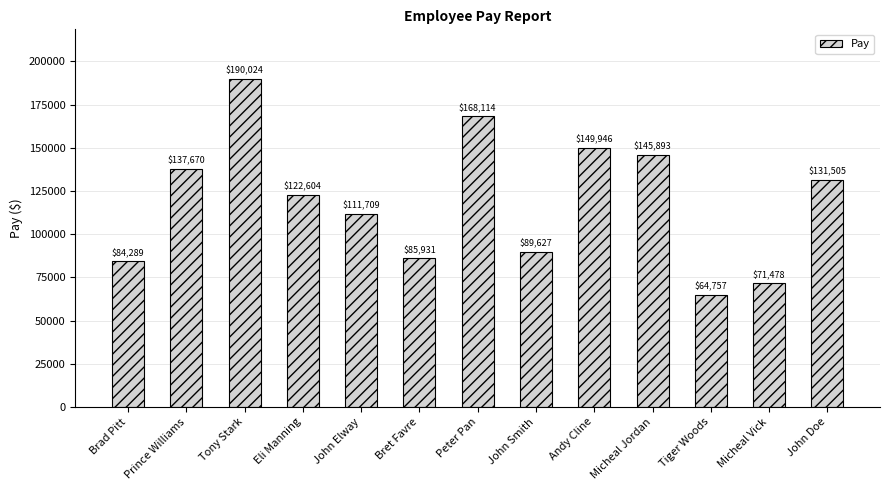

What is the label of the 9th bar from the left?

Andy Cline